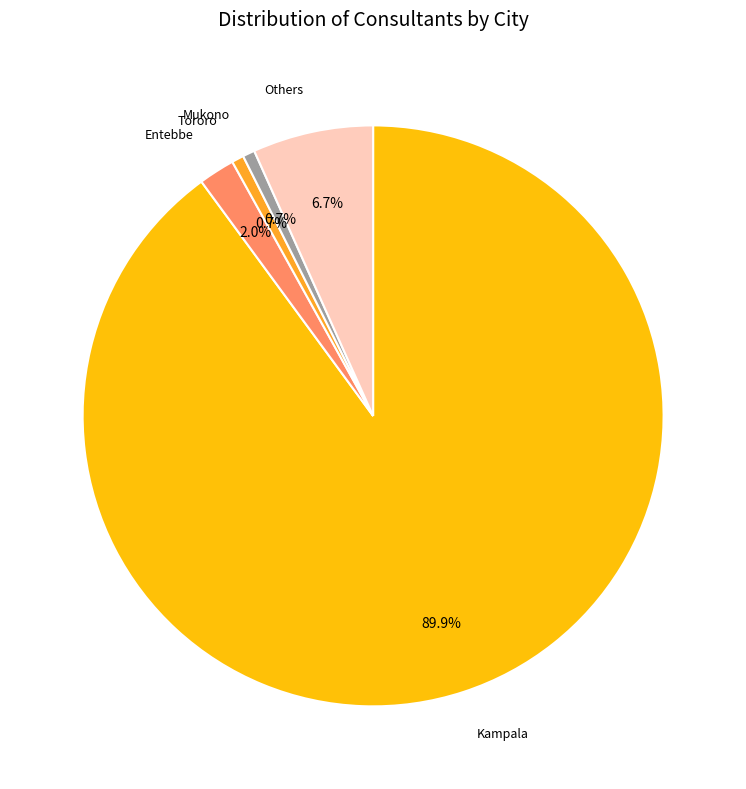

Is there a majority slice in this chart?

Yes